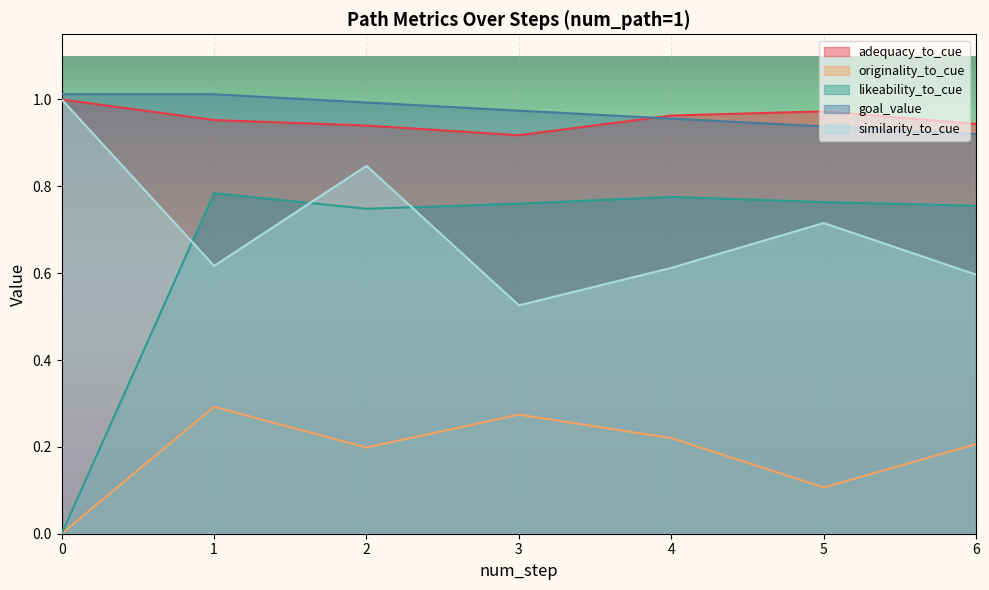

Which series has the largest range (max minus min)?

likeability_to_cue